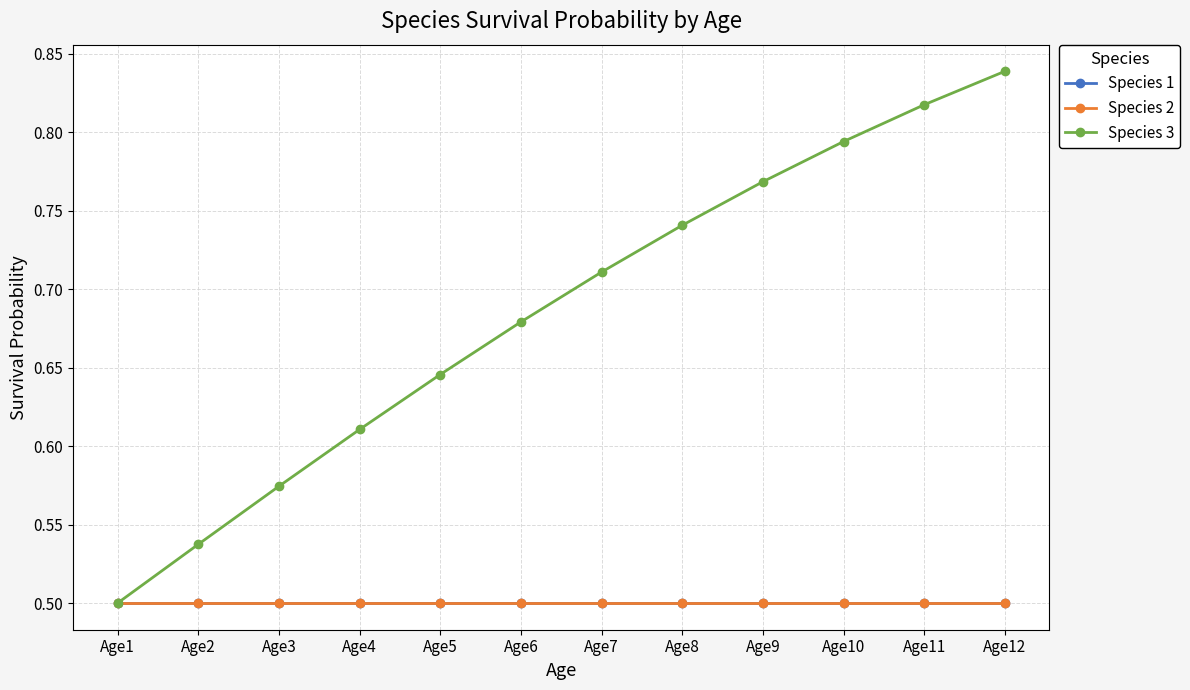

The Species 1 series shows 0.7 at Age11. True or false?

False